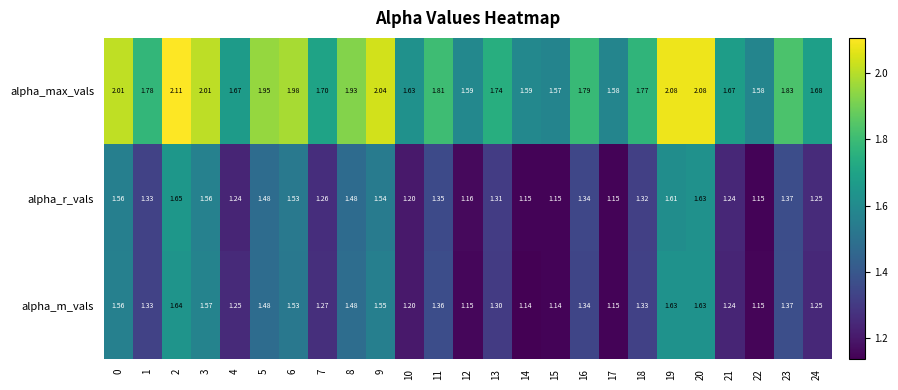

Which series has the largest total across all categories?

alpha_max_vals